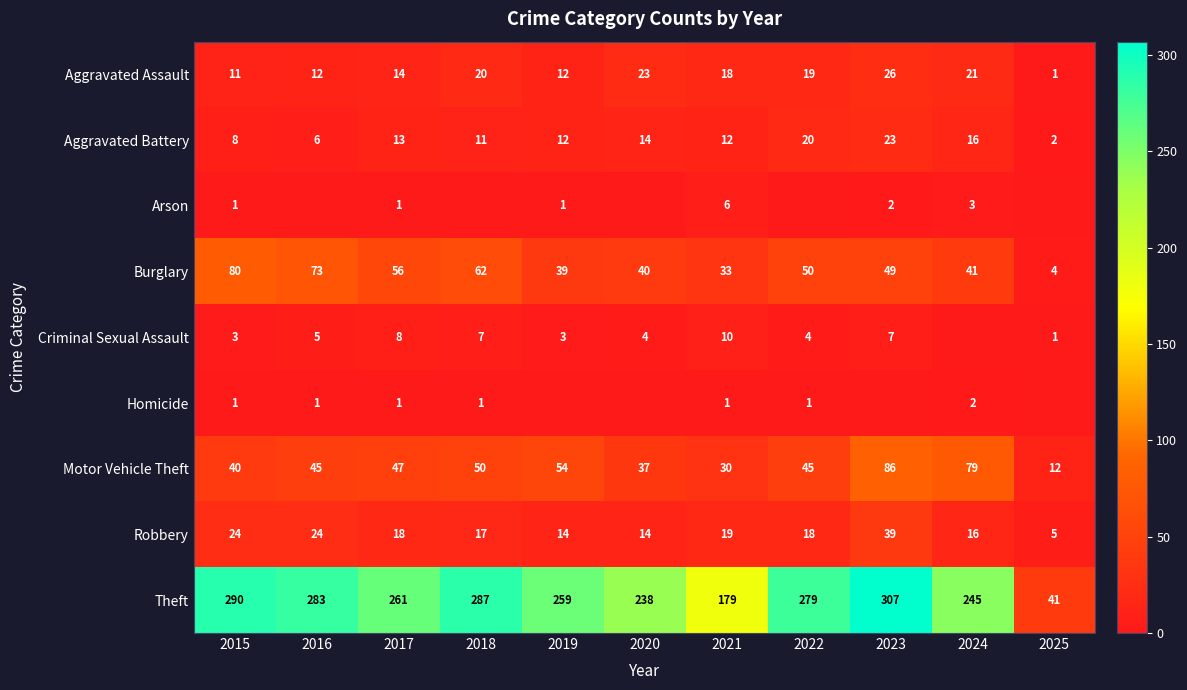

How many data points does each series have?

11